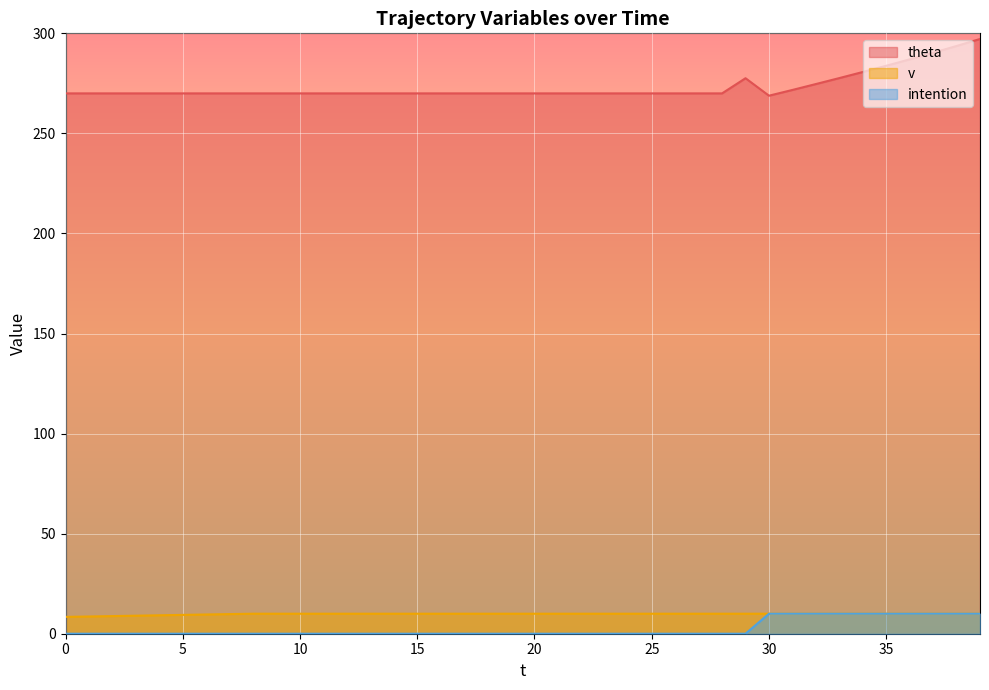

What is the difference between the maximum and minimum values in the intention series?

10.0